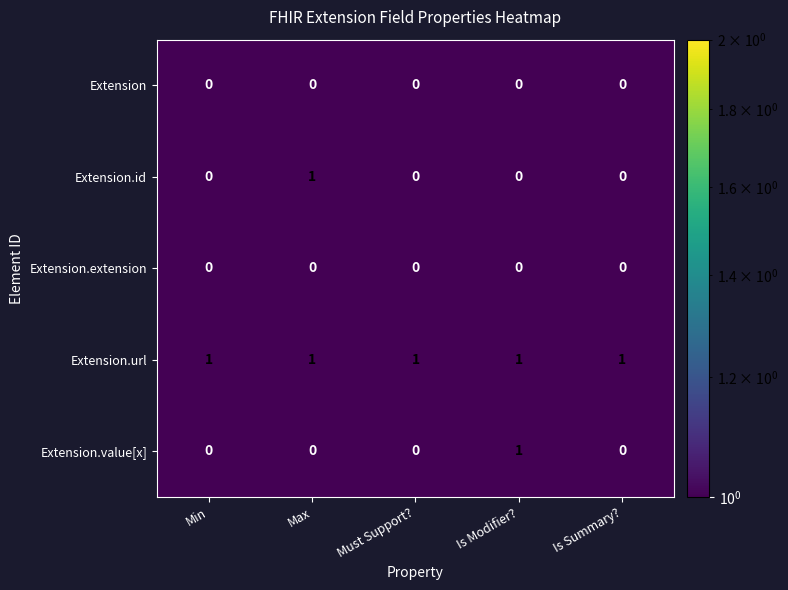

Is it true that Extension equals 0 at Max?

True